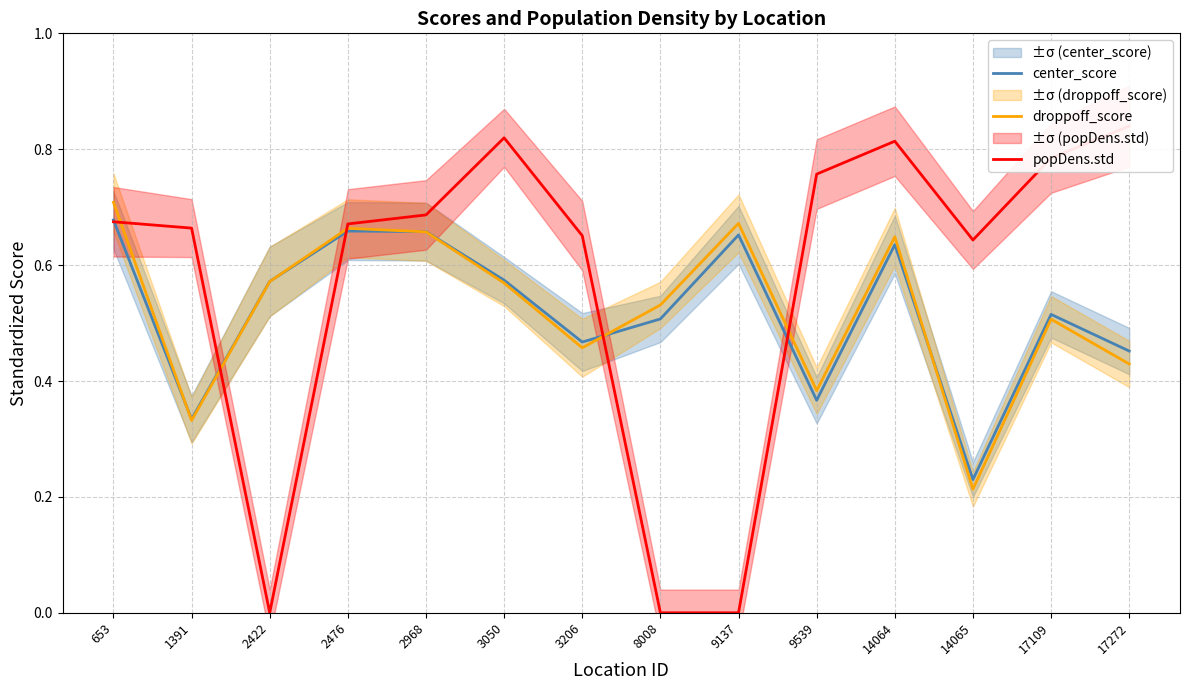

Between 14065 and 653, which is larger?

653